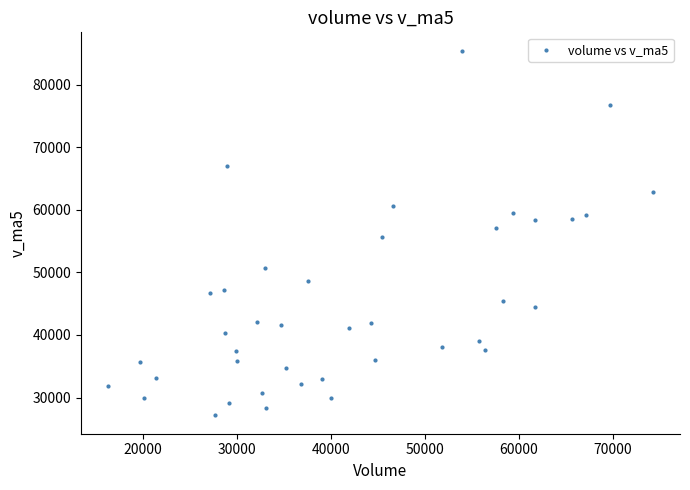

How many data points are displayed?

40